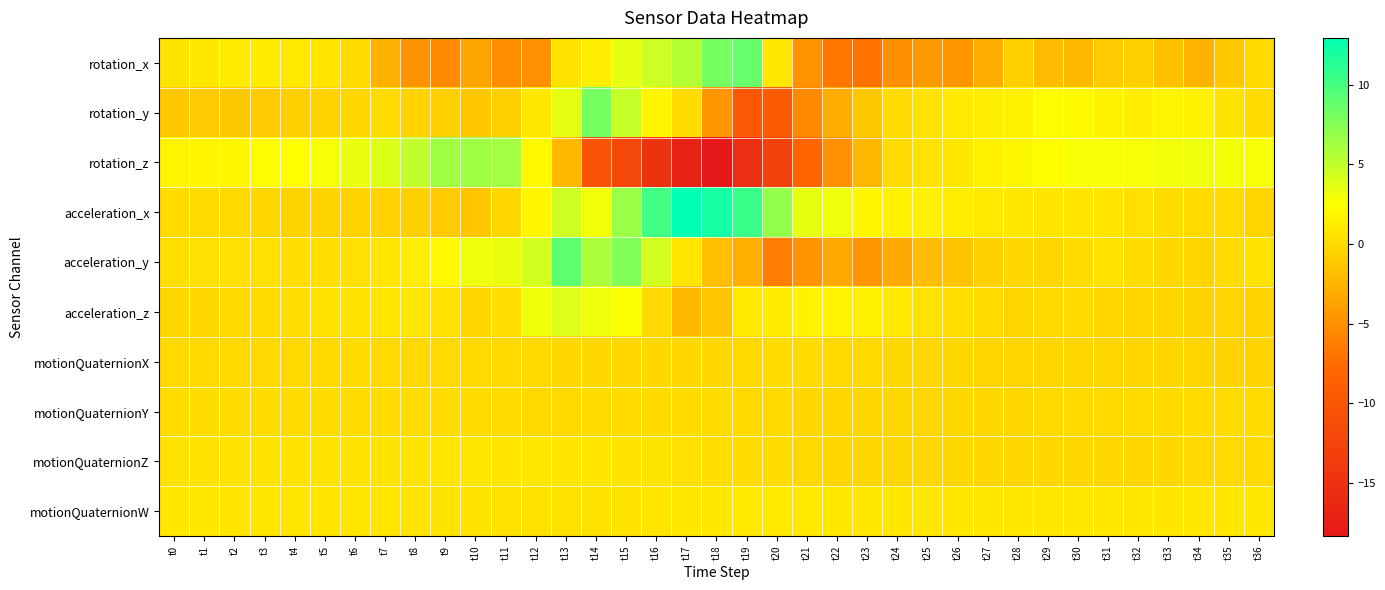

What is the maximum value shown in the chart?

12.9